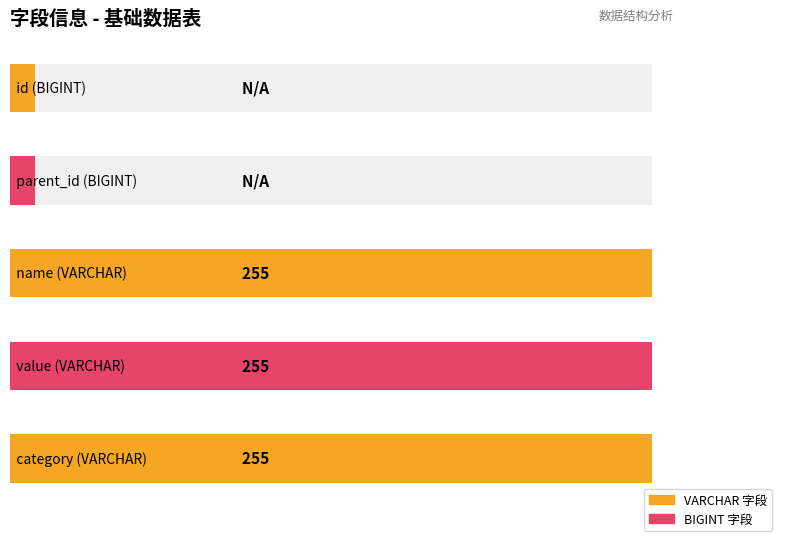

The chart shows a value of 255 at value (VARCHAR). True or false?

True